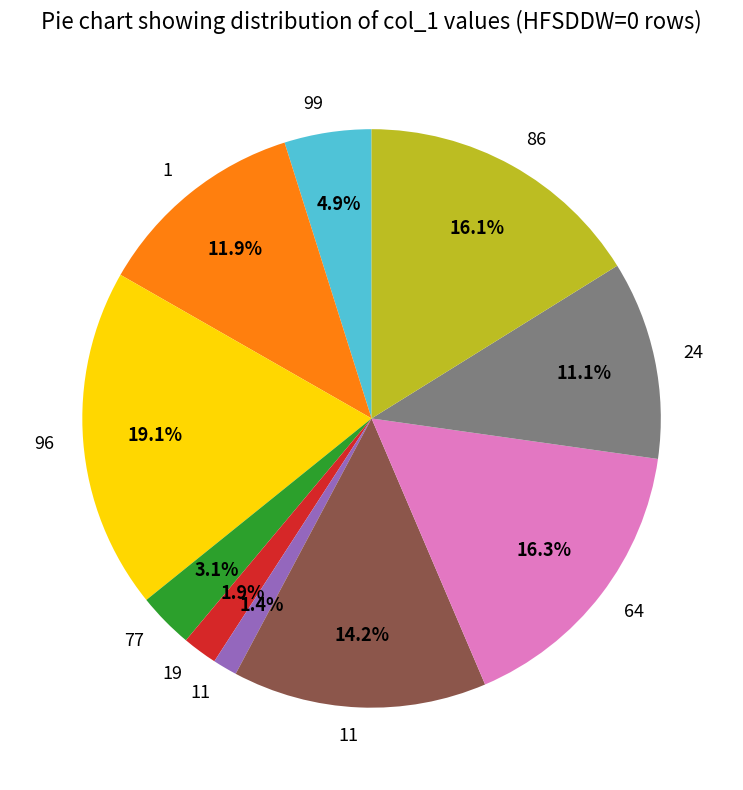

Is there any slice that represents more than half of the pie?

No